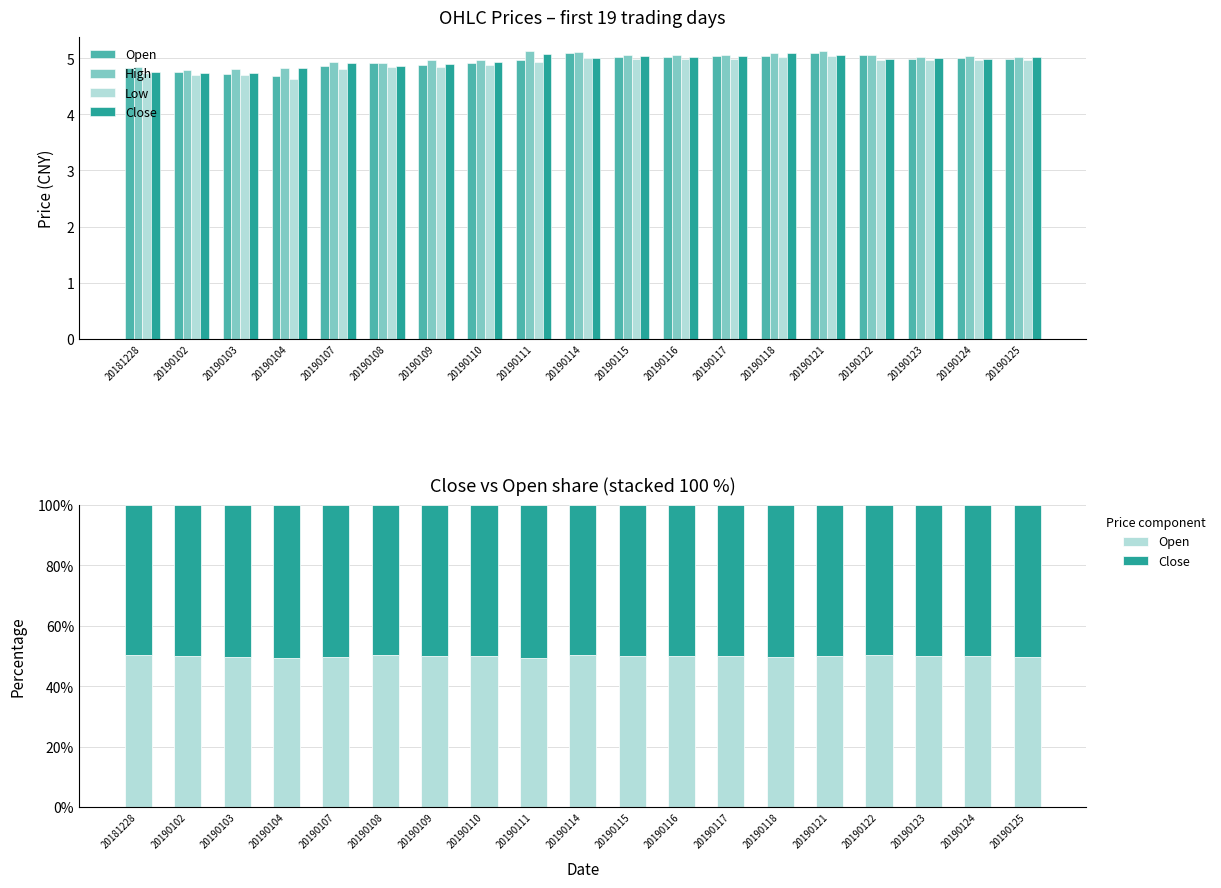

At how many categories does at least one series exceed 21?

19